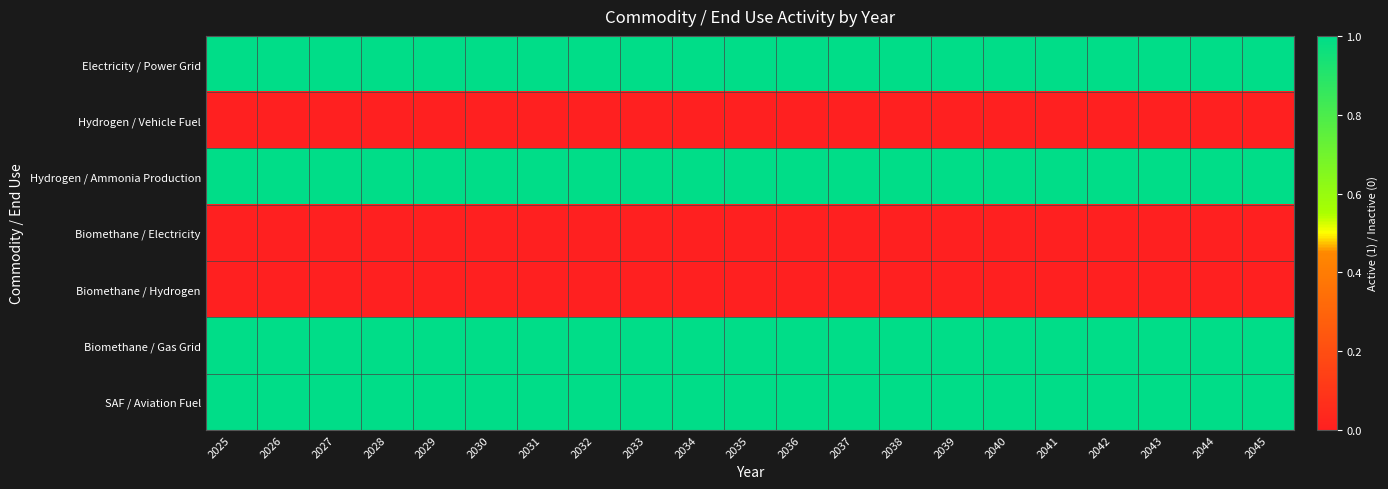

List the series in order of their peak value, highest first.

Electricity / Power Grid, Hydrogen / Ammonia Production, Biomethane / Gas Grid, SAF / Aviation Fuel, Hydrogen / Vehicle Fuel, Biomethane / Electricity, Biomethane / Hydrogen